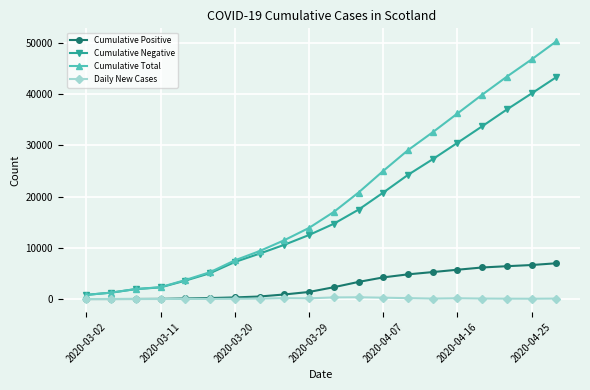

Which series has the widest spread of values?

Cumulative Total